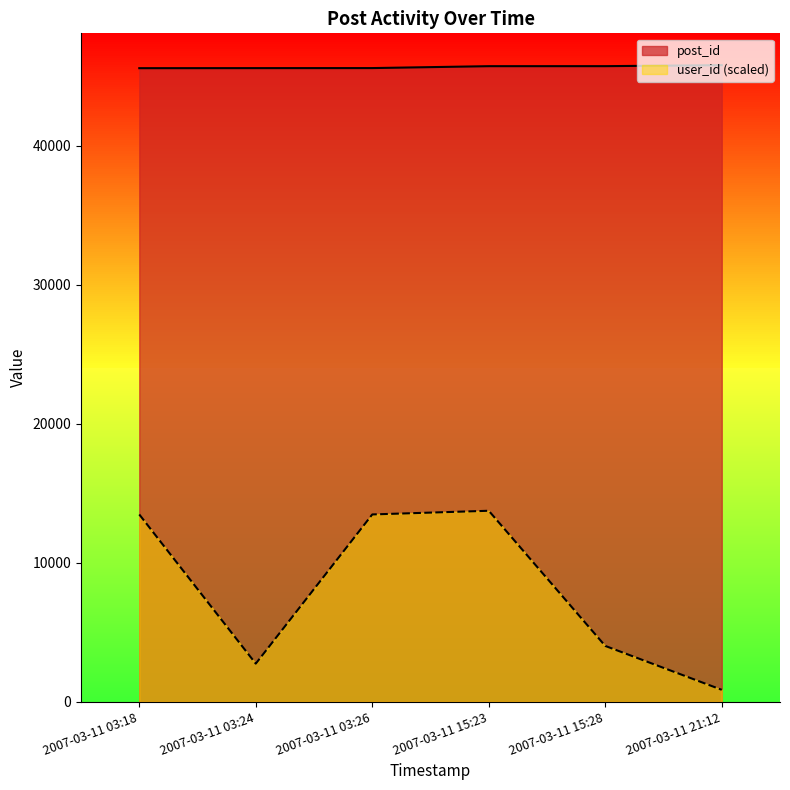

What is the label of the 2nd point from the right?

2007-03-11 15:28